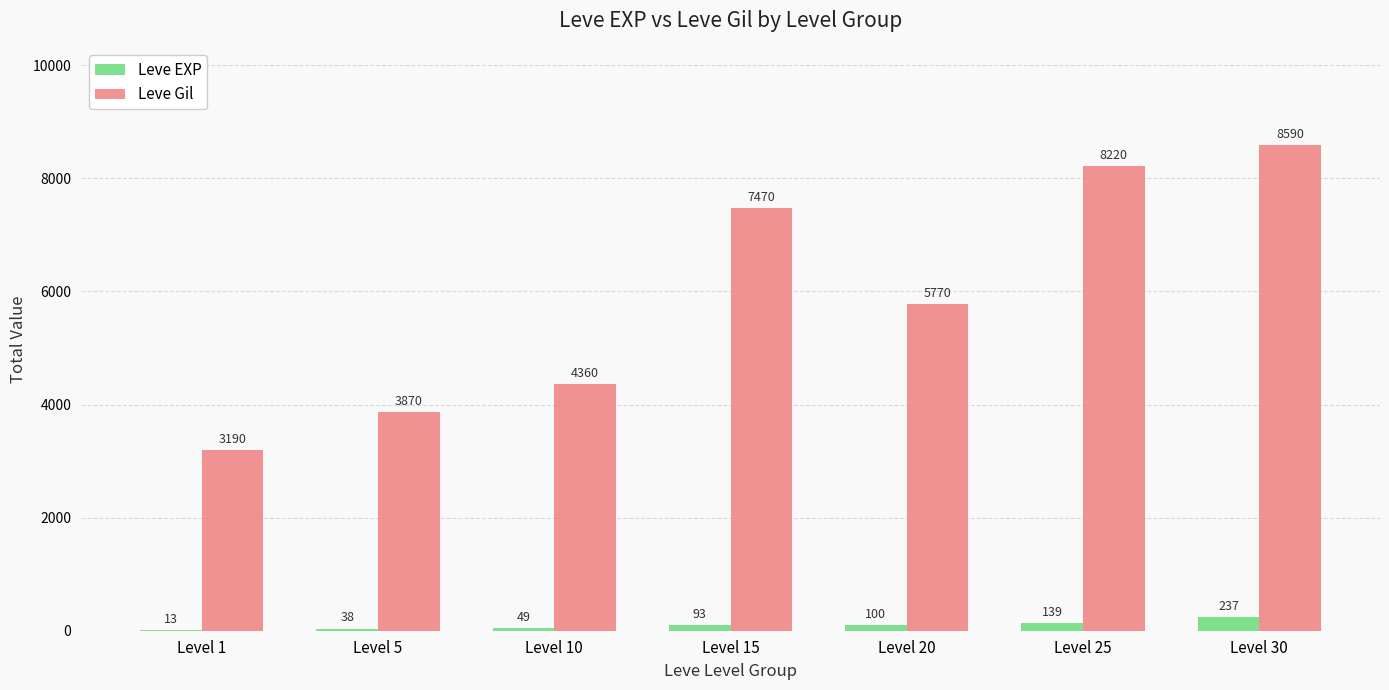

What is the sum of all Leve EXP values?

669